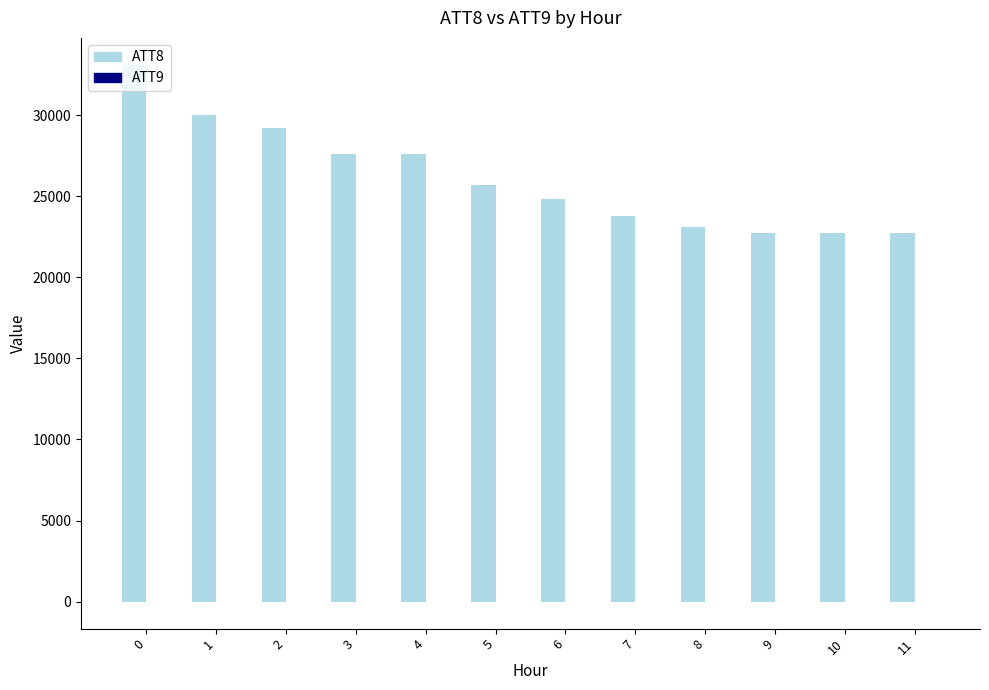

Which series has the largest total across all categories?

ATT8